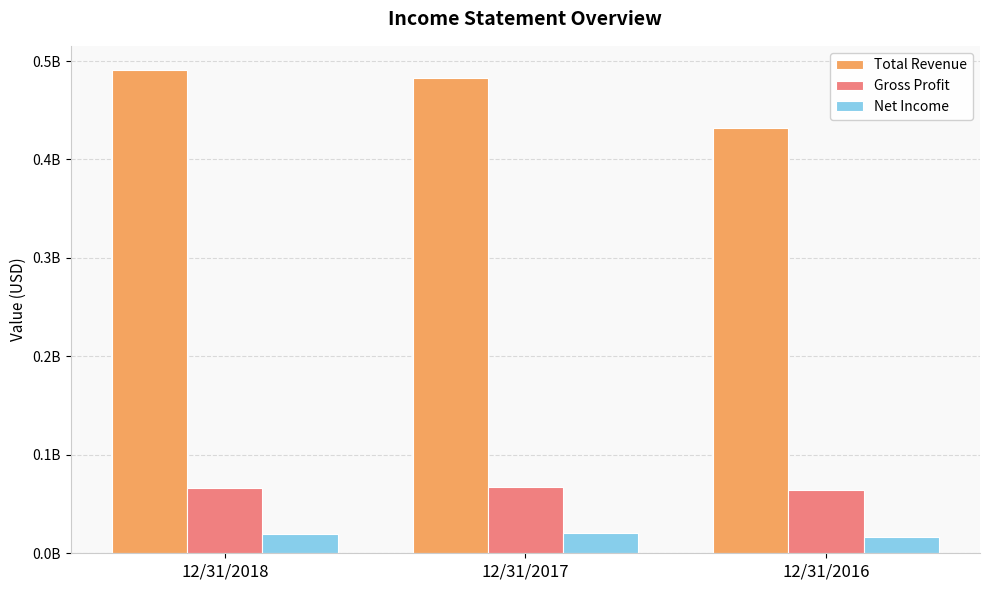

List the labels in order of Gross Profit value, smallest first.

12/31/2016, 12/31/2018, 12/31/2017